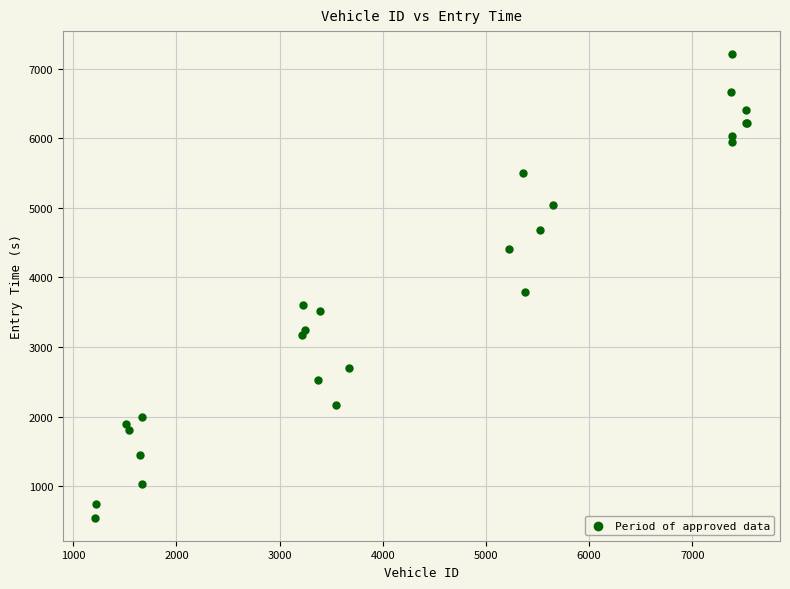

What Y value in the scatter plot is closest to 3877?

3789.2